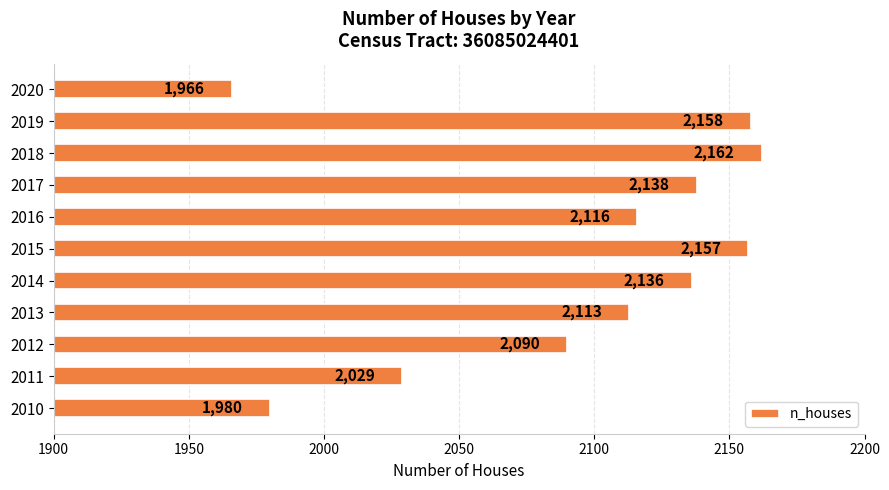

List the labels in order of value, largest first.

2018, 2019, 2015, 2017, 2014, 2016, 2013, 2012, 2011, 2010, 2020